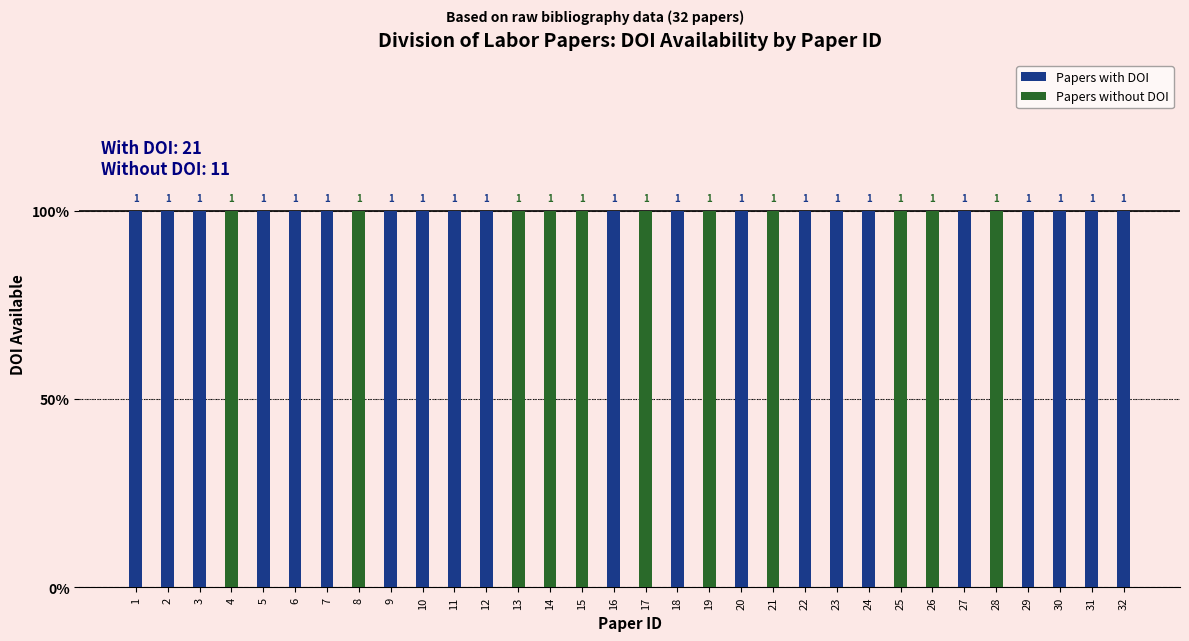

Which series has the largest range (max minus min)?

Papers with DOI